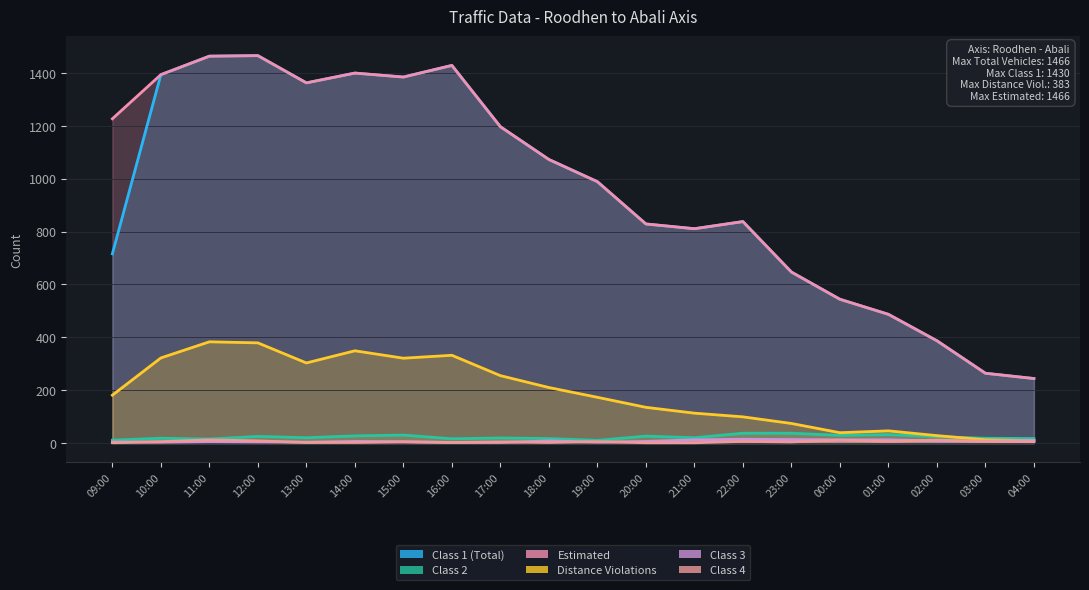

Read the Distance Violations value at 20:00, to the nearest 50.

150